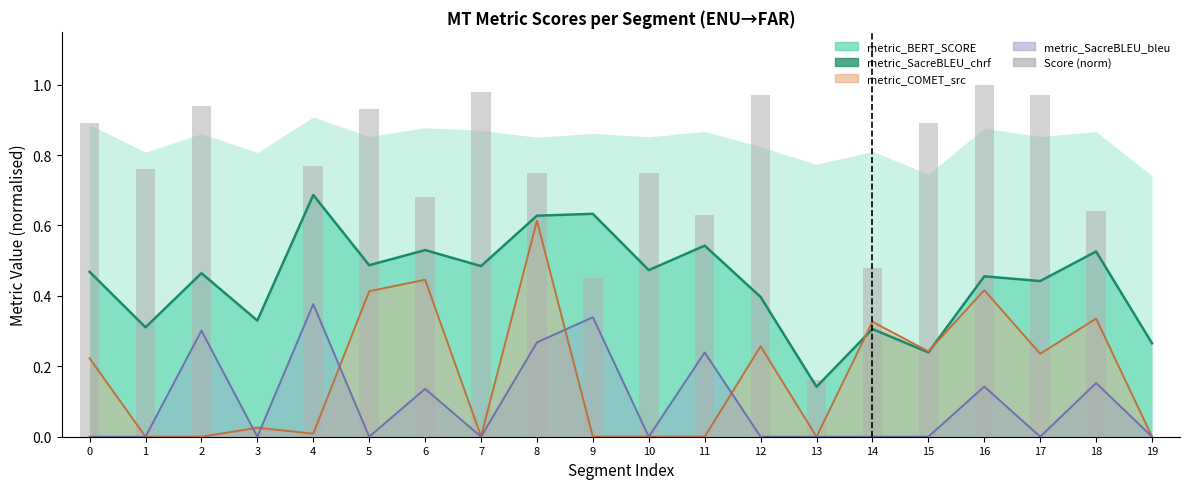

Where is the data nearest to the value 0?

19